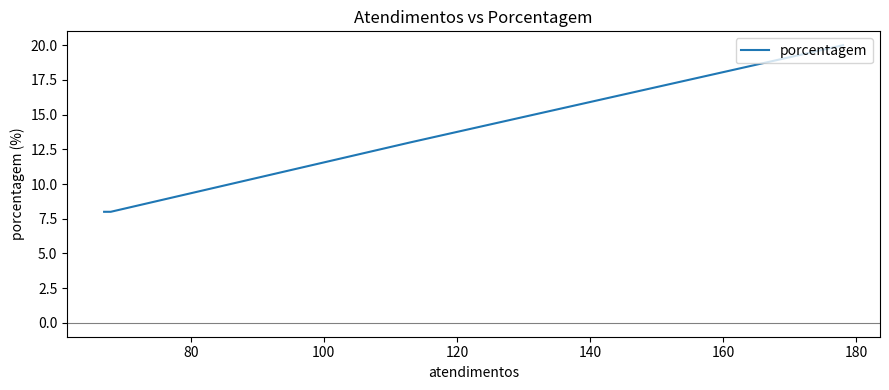

What is the value of the 4th point from the left?

8